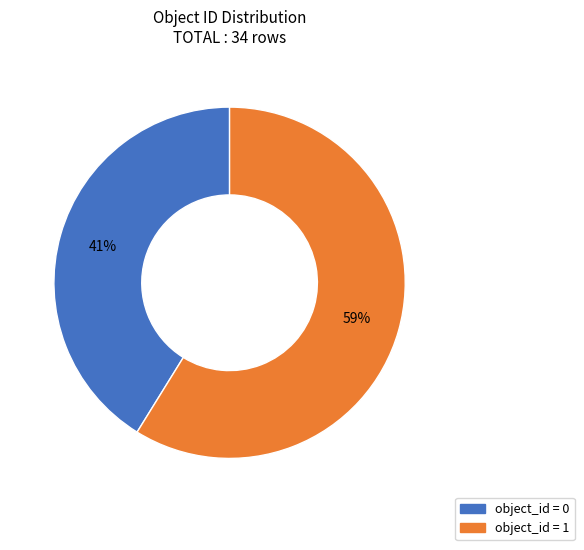

Is there a majority slice in this chart?

Yes